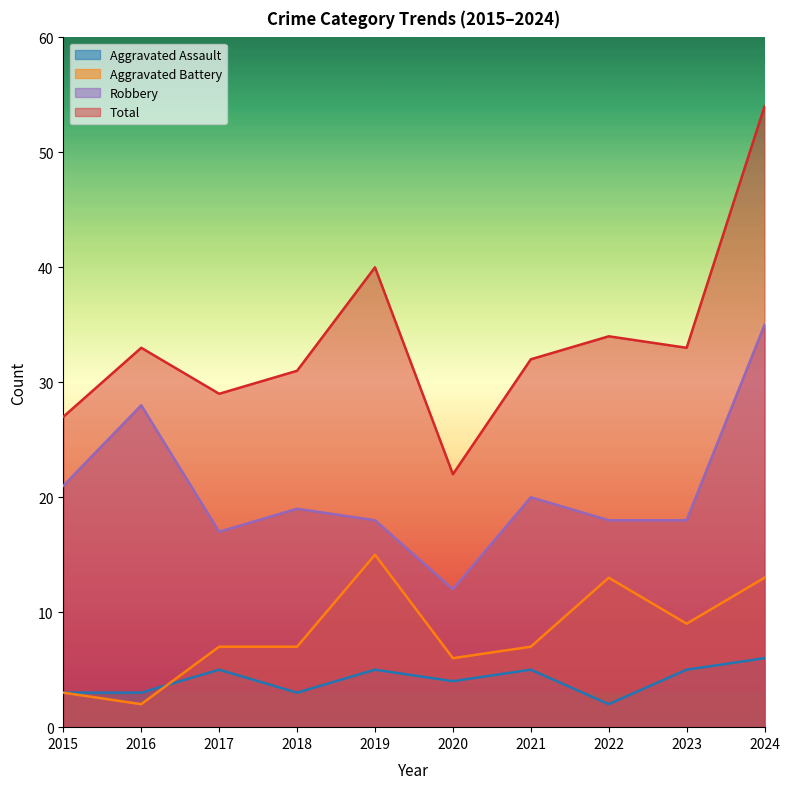

At which category is the sum across all series the highest?

2024